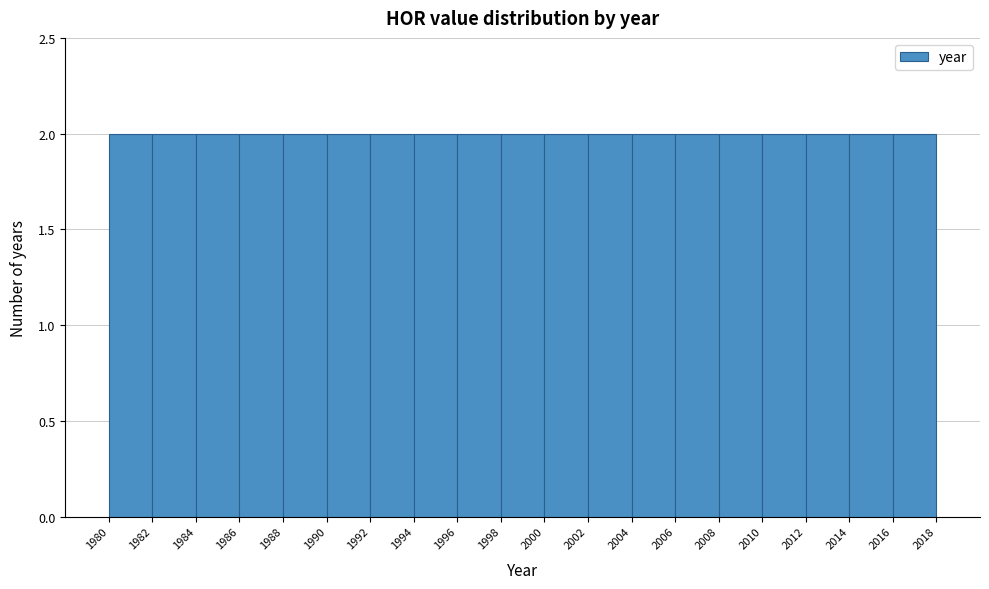

How tall is the bar that spans 2008 to 2010 on the x-axis? The values are not printed on the chart, so give them approximately, as read against the axis.

2